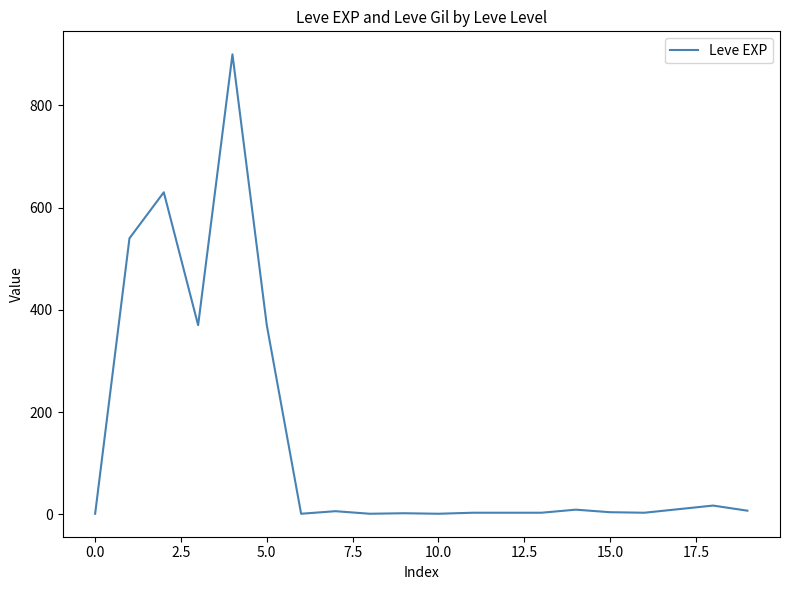

What is the difference between the maximum and minimum values?

899